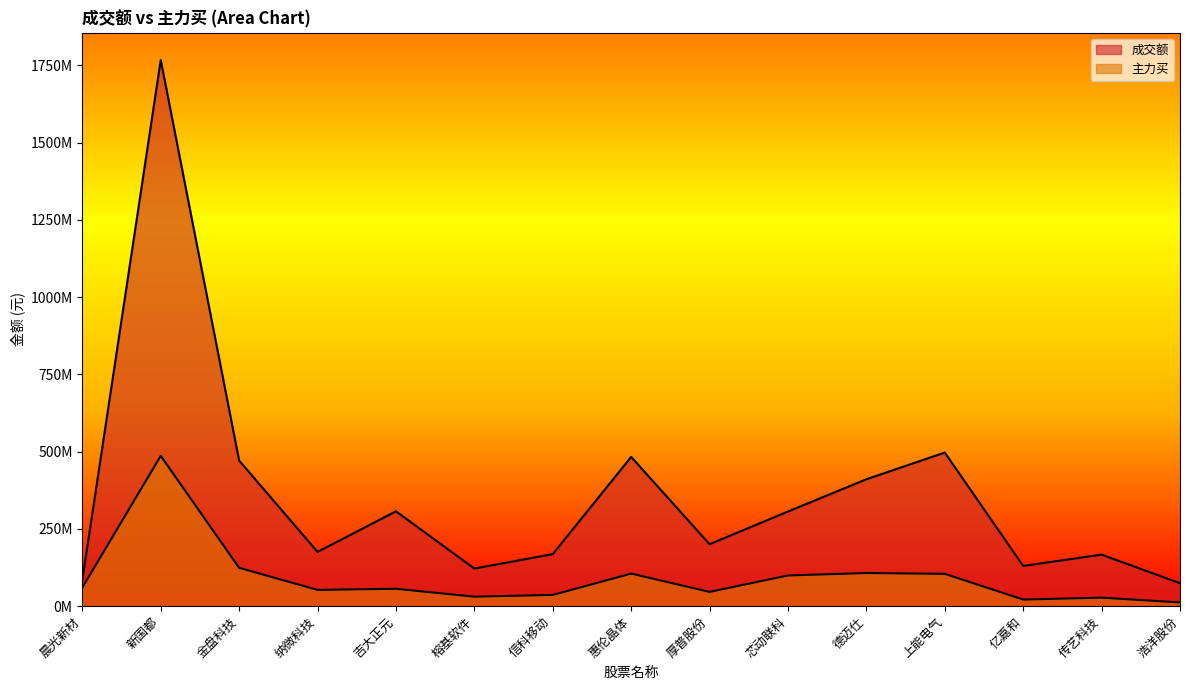

Is the value of 主力买 at 传艺科技 greater than the value of 成交额 at 惠伦晶体?

No